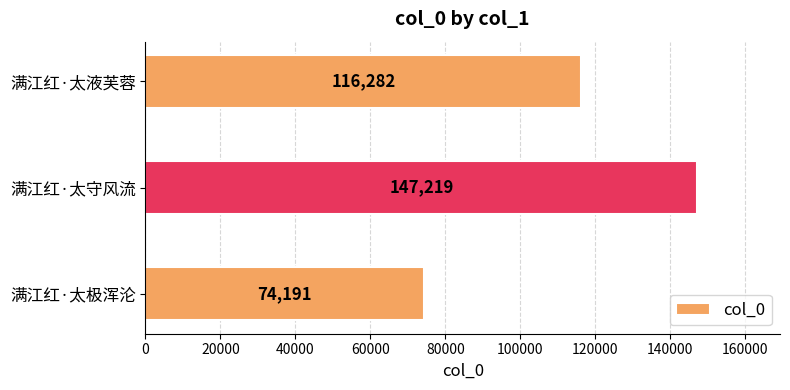

Reading top to bottom, what are all the values shown in this chart?

满江红·太液芙蓉=116282	满江红·太守风流=147219	满江红·太极浑沦=74191